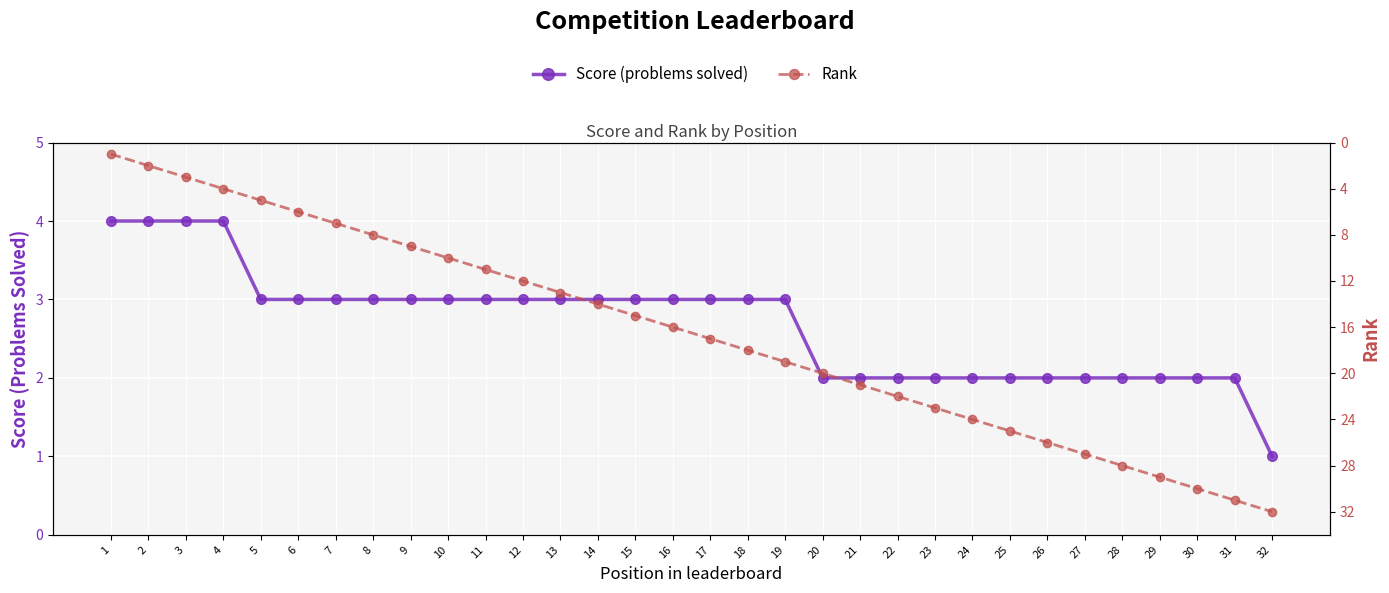

At which category is the sum across all series the highest?

31